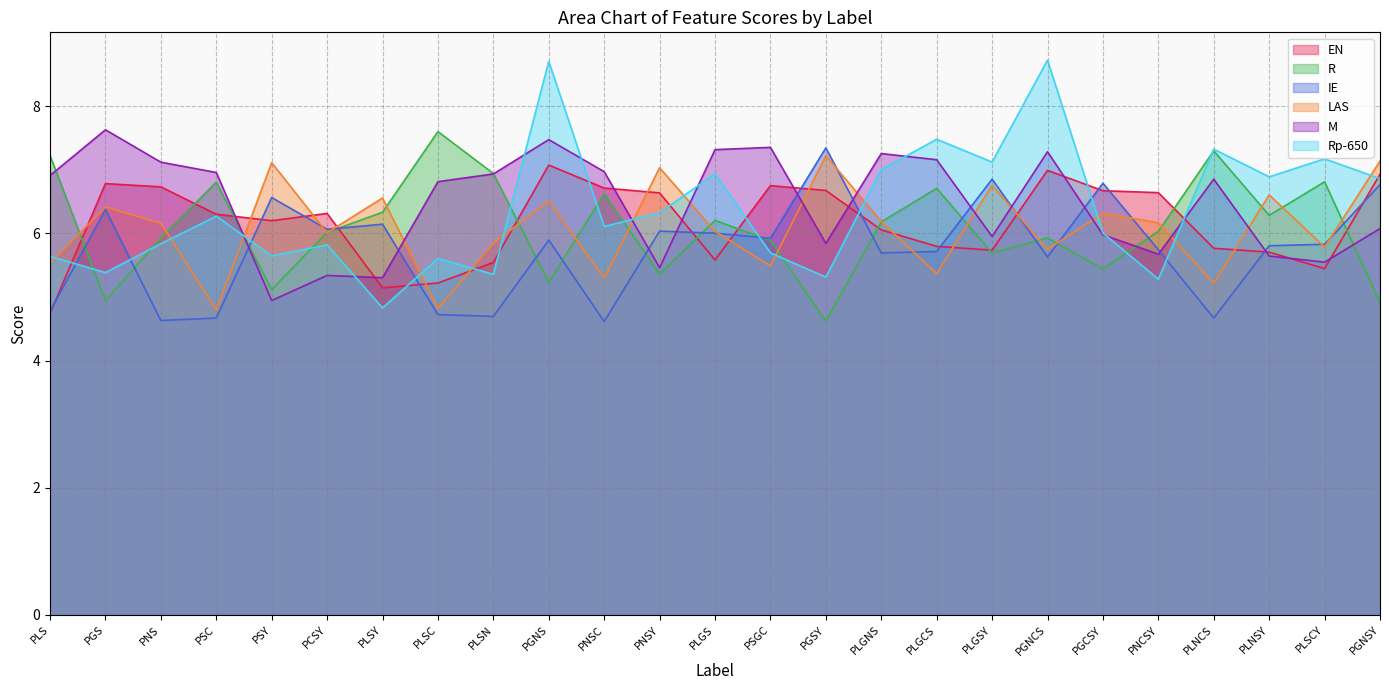

Reading left to right, transcribe all the data shown in this chart.

EN: 4.7	6.8	6.7	6.3	6.2	6.3	5.1	5.2	5.5	7.1	6.7	6.6	5.6	6.8	6.7	6.1	5.8	5.7	7.0	6.7	6.6	5.8	5.7	5.4	6.9
R: 7.2	4.9	5.9	6.8	5.1	6.0	6.3	7.6	6.9	5.2	6.6	5.4	6.2	5.9	4.6	6.2	6.7	5.7	5.9	5.4	6.0	7.3	6.3	6.8	4.9
IE: 4.8	6.4	4.6	4.7	6.6	6.1	6.1	4.7	4.7	5.9	4.6	6.0	6.0	5.9	7.3	5.7	5.7	6.9	5.6	6.8	5.7	4.7	5.8	5.8	6.8
LAS: 5.5	6.4	6.2	4.8	7.1	6.0	6.6	4.8	5.8	6.5	5.3	7.0	6.0	5.5	7.2	6.2	5.4	6.8	5.7	6.3	6.2	5.2	6.6	5.8	7.1
M: 6.9	7.6	7.1	7.0	4.9	5.3	5.3	6.8	6.9	7.5	7.0	5.5	7.3	7.4	5.8	7.3	7.2	6.0	7.3	6.0	5.7	6.9	5.6	5.5	6.1
Rp-650: 5.6	5.4	5.8	6.3	5.6	5.8	4.8	5.6	5.4	8.7	6.1	6.3	6.9	5.7	5.3	7.0	7.5	7.1	8.7	6.0	5.3	7.3	6.9	7.2	6.9